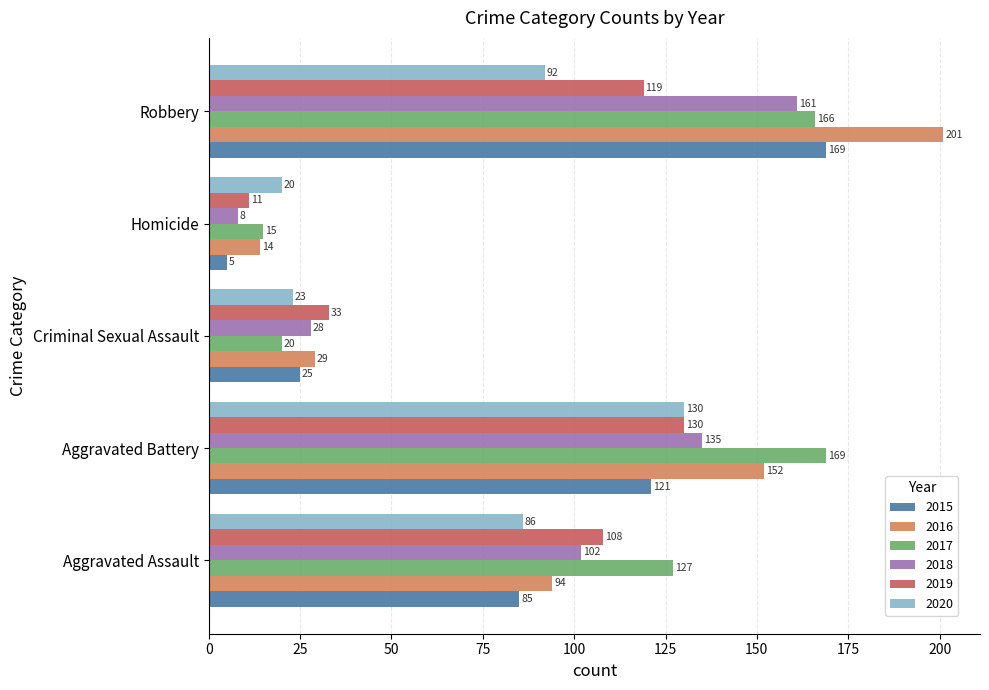

Read the 2017 value at Aggravated Assault, to the nearest 50.

150